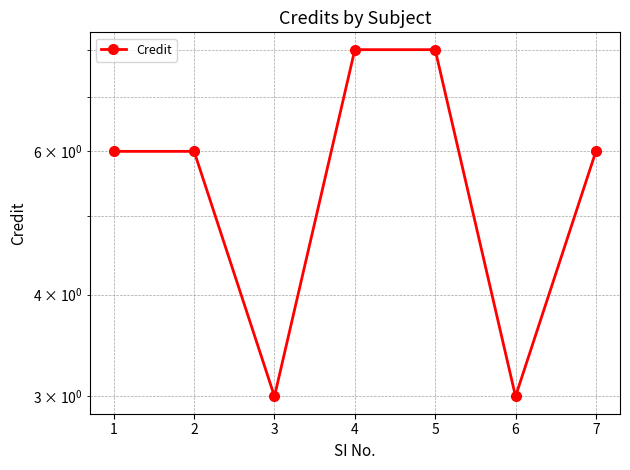

True or false: the data shows 9 at 1.

False